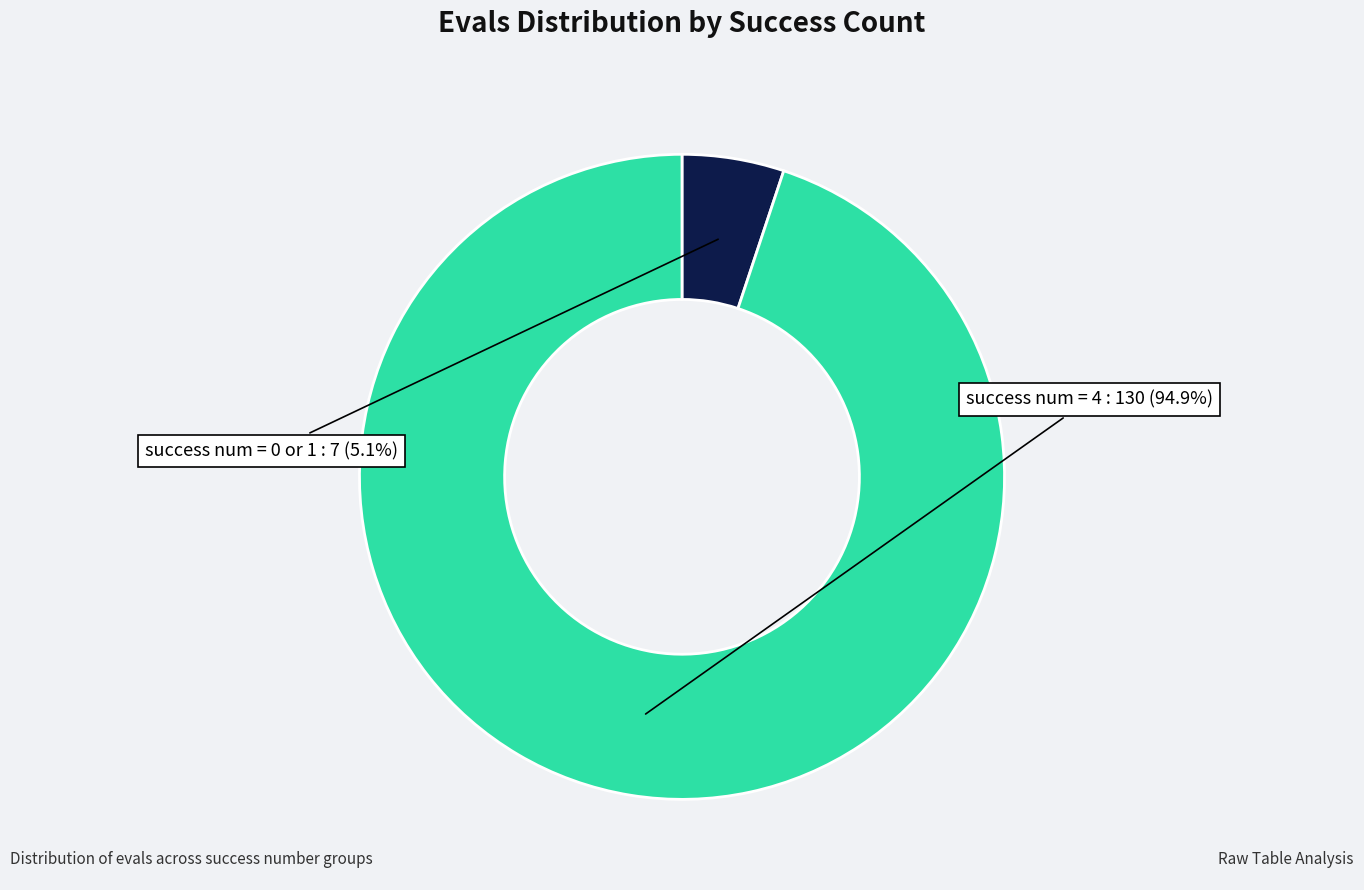

Does any single category account for the majority?

Yes